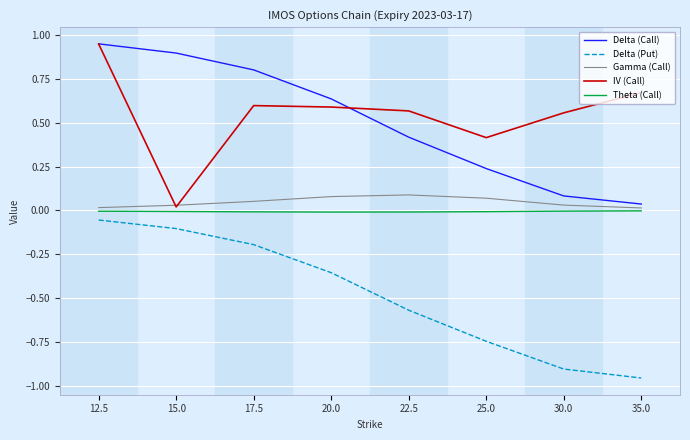

True or false: Delta (Put) and Theta (Call) intersect in this chart.

False